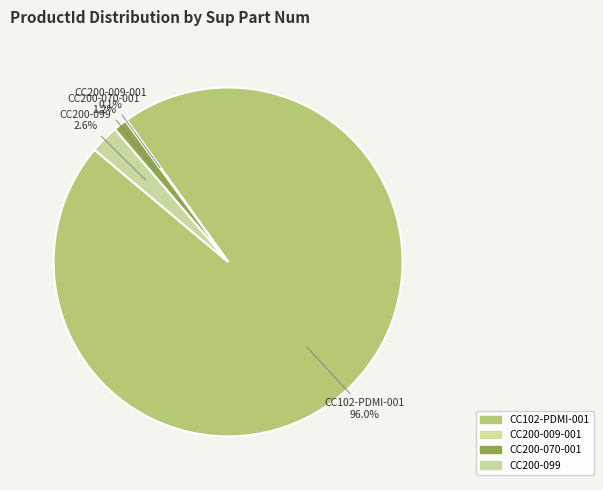

Which category has the biggest portion of the pie?

CC102-PDMI-001